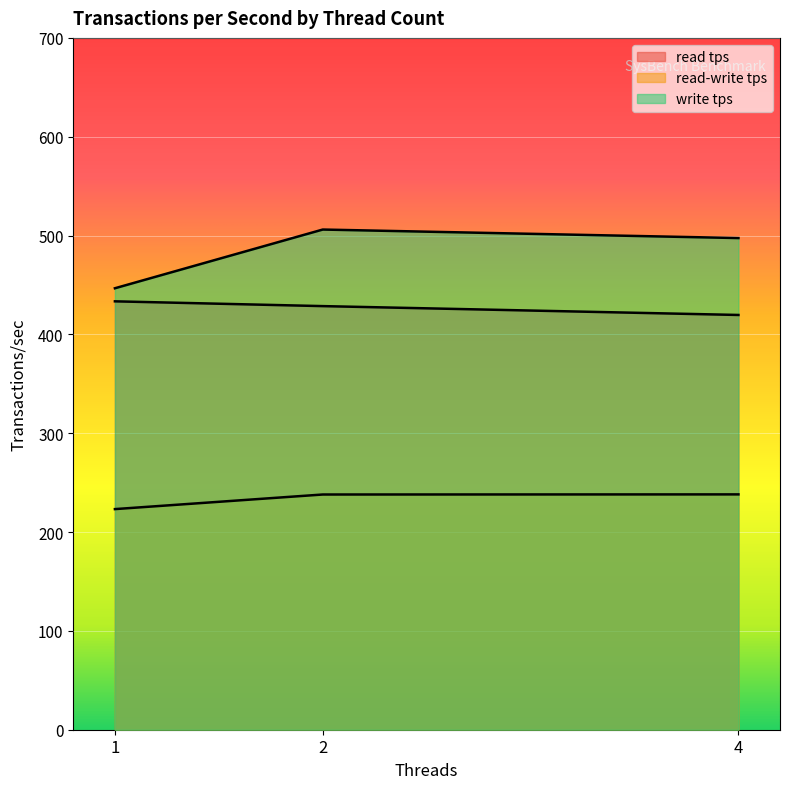

What is the highest value of the read tps series?

433.4